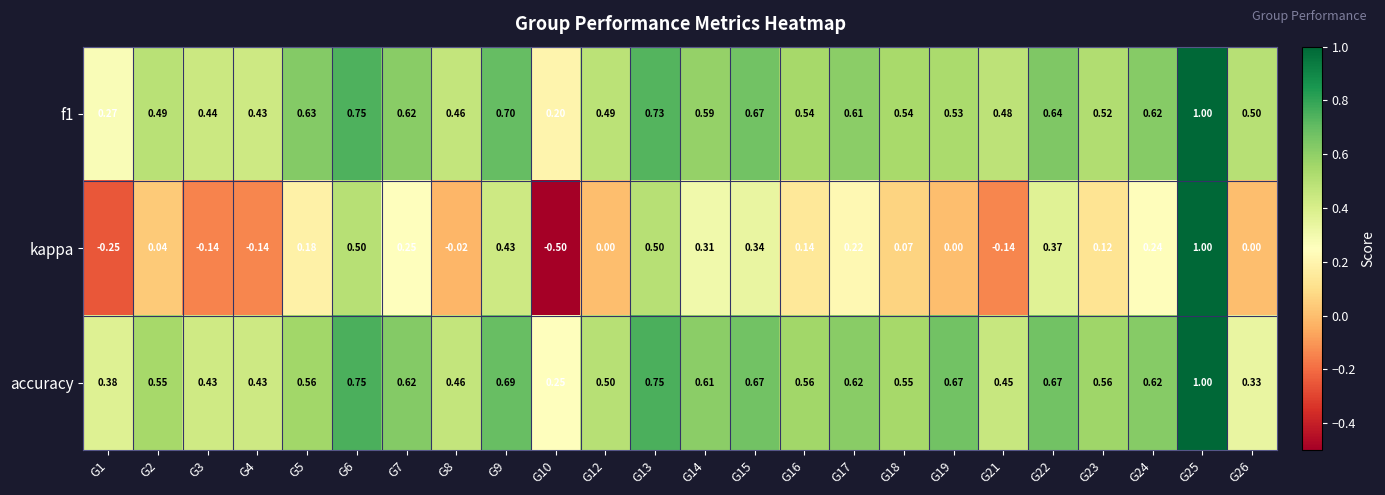

Is the value of accuracy at G22 greater than the value of f1 at G14?

Yes